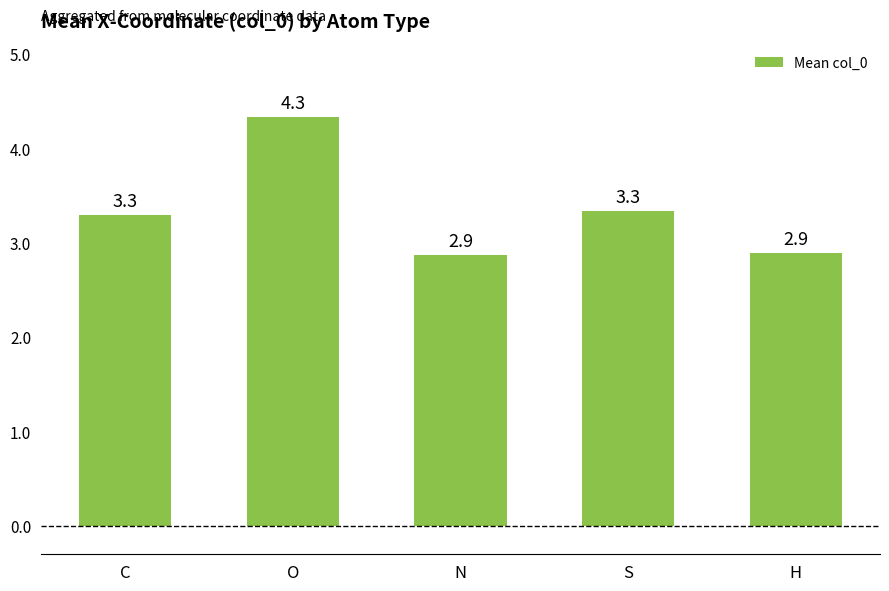

What is the ratio of the value at C to the value at S?

1.0